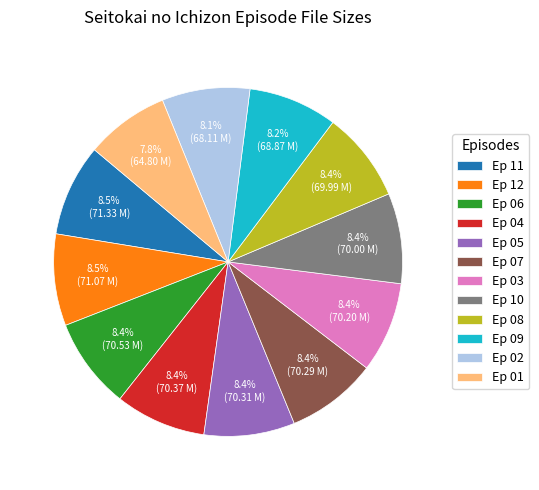

What percentage do Ep 06 and Ep 03 together represent?

16.8%